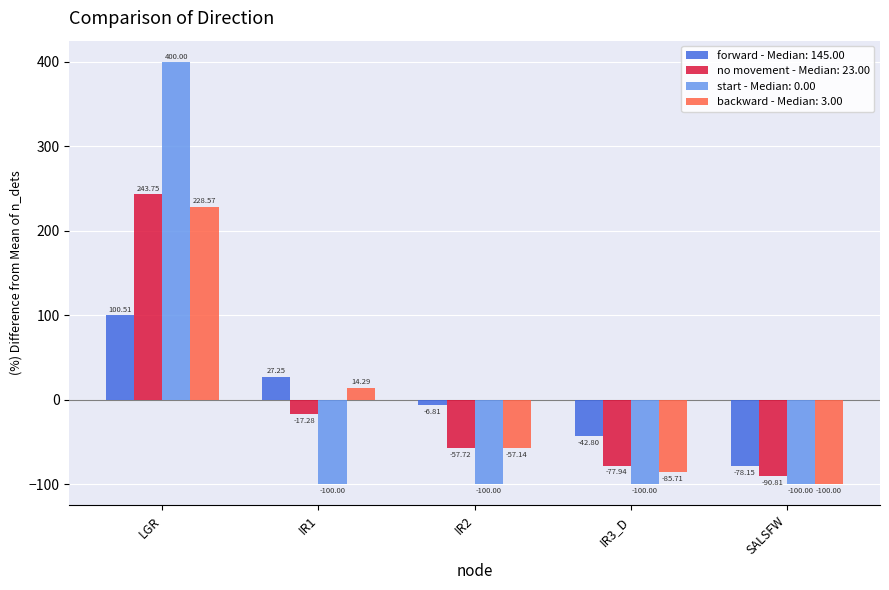

At which label does forward - Median: 145.00 reach its minimum?

SALSFW